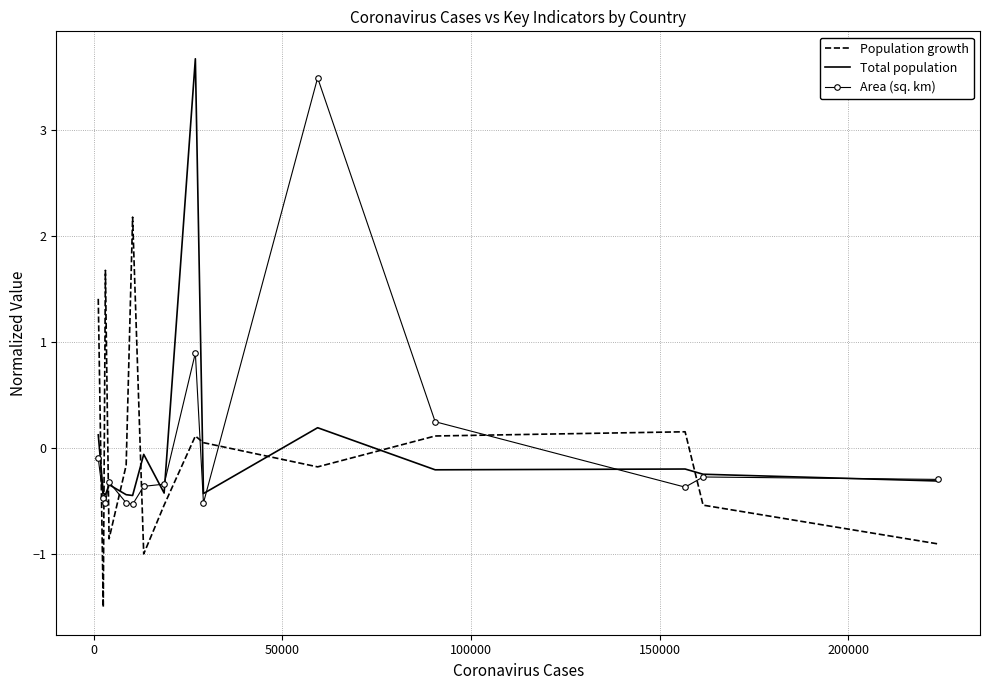

What is the smallest value displayed?

-1.5